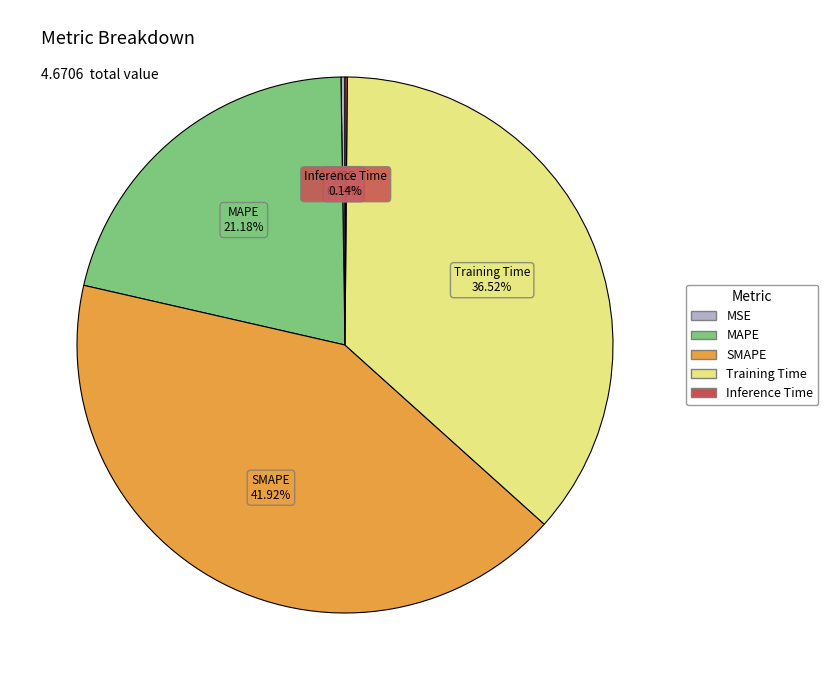

What is the largest slice in the pie chart?

SMAPE